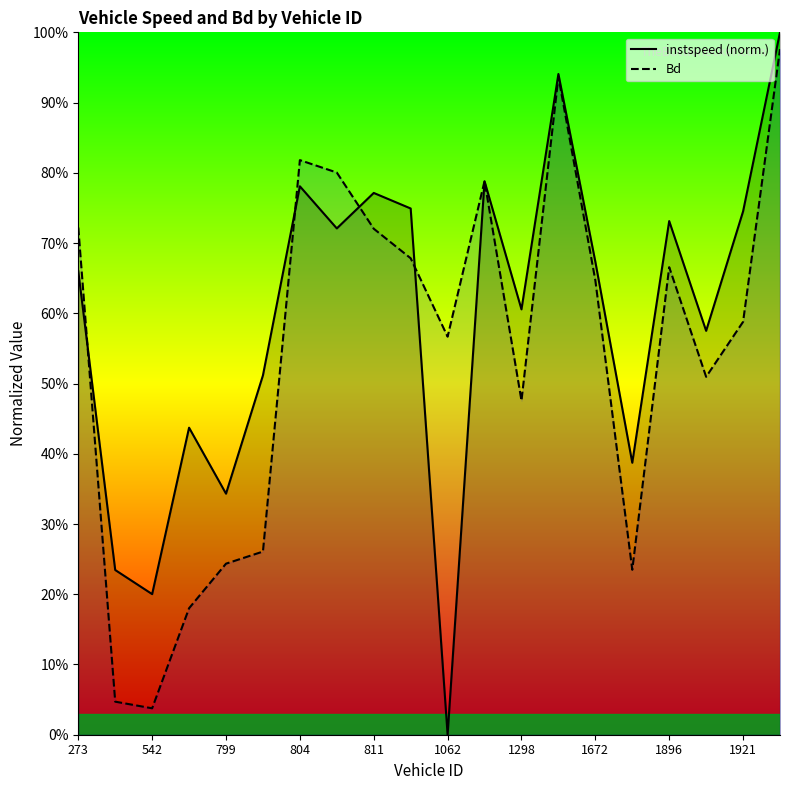

What is the average value of the instspeed series?

0.6